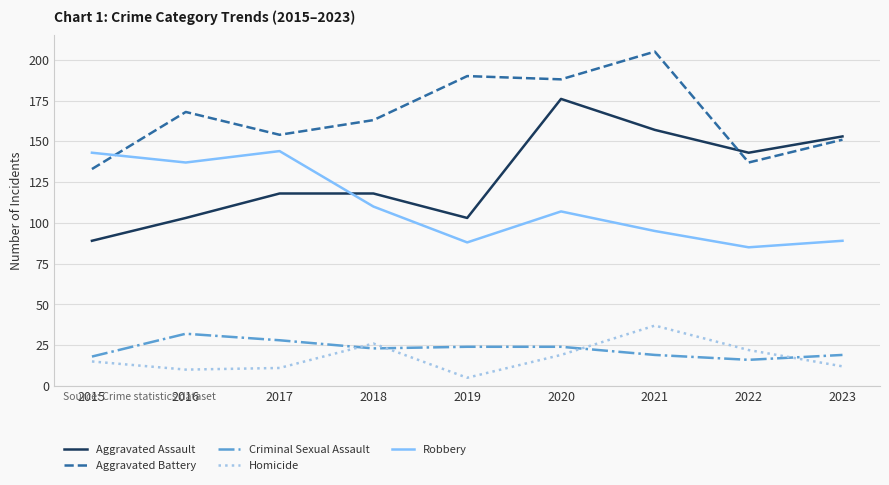

Reading left to right, what are all the values shown in this chart?

Aggravated Assault: 89	103	118	118	103	176	157	143	153
Aggravated Battery: 133	168	154	163	190	188	205	137	151
Criminal Sexual Assault: 18	32	28	23	24	24	19	16	19
Homicide: 15	10	11	26	5	19	37	22	12
Robbery: 143	137	144	110	88	107	95	85	89